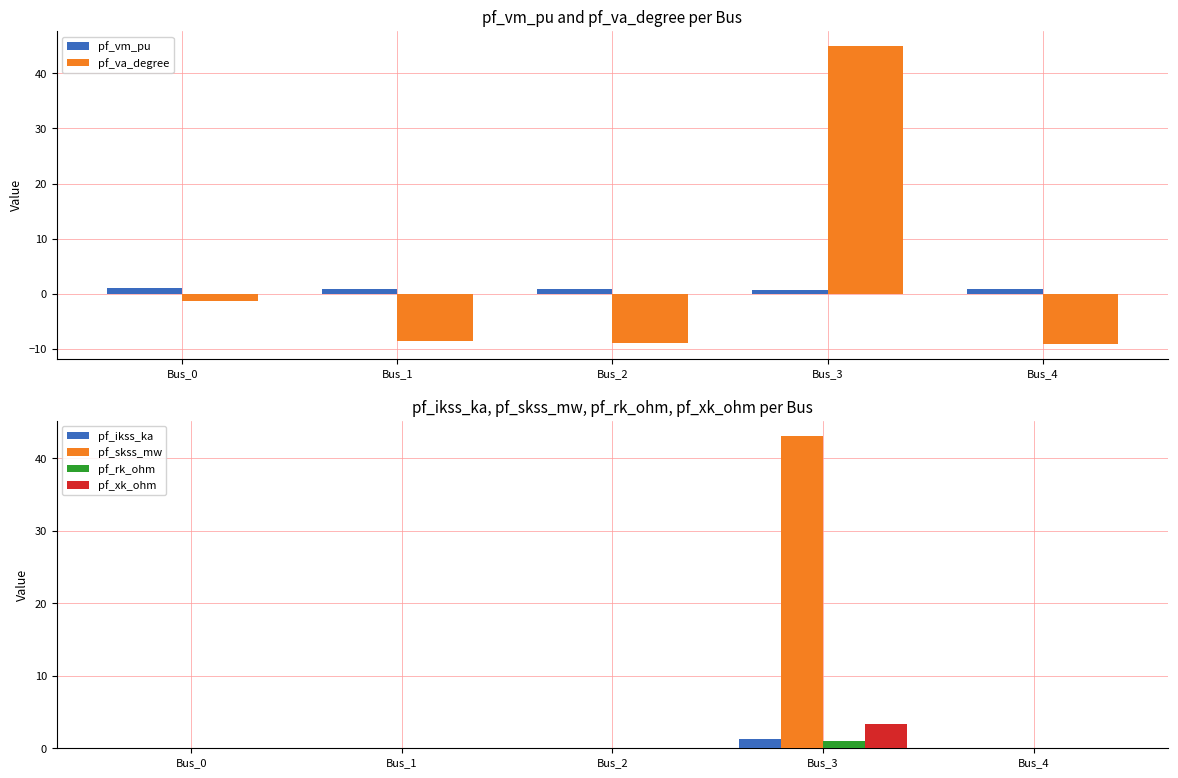

Reading left to right, extract all data points from this chart.

pf_vm_pu: 1.1	0.9	0.8	0.8	0.8
pf_va_degree: -1.3	-8.7	-9.0	45.0	-9.1
pf_ikss_ka: 0.0	0.0	0.0	1.2	0.0
pf_skss_mw: 0.0	0.0	0.0	43.1	0.0
pf_rk_ohm: 0.0	0.0	0.0	1.0	0.0
pf_xk_ohm: 0.0	0.0	0.0	3.3	0.0